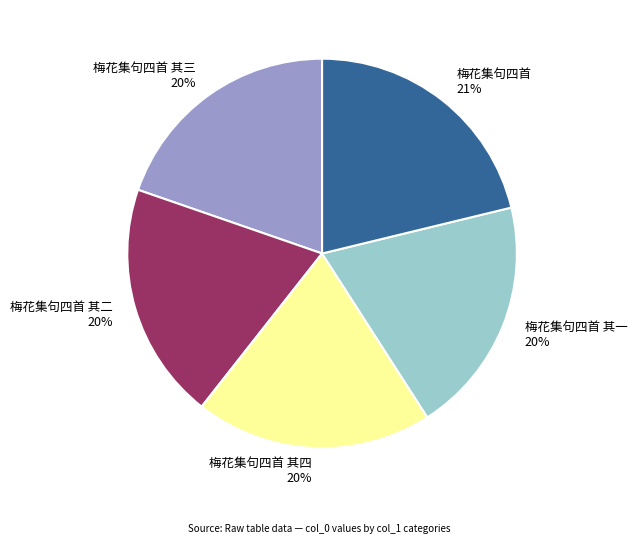

What is the largest slice in the pie chart?

梅花集句四首 21%